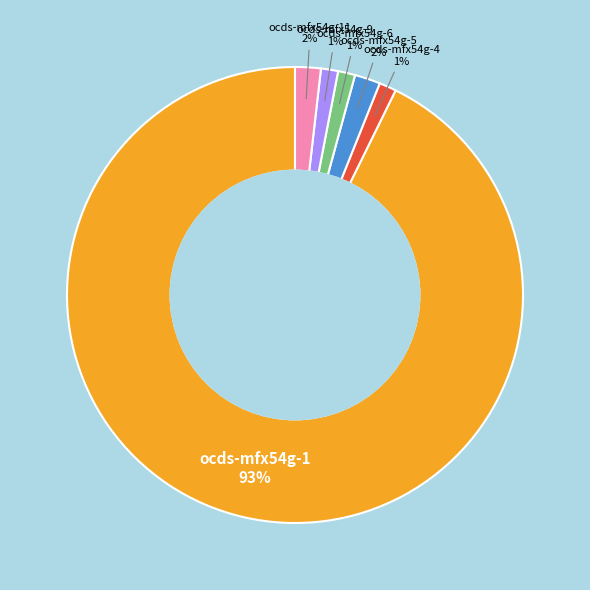

Between ocds-mfx54g-9 and ocds-mfx54g-1, which is larger?

ocds-mfx54g-1